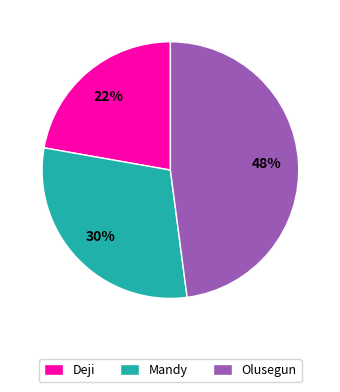

What percentage is the Olusegun slice, to the nearest percent?

48%